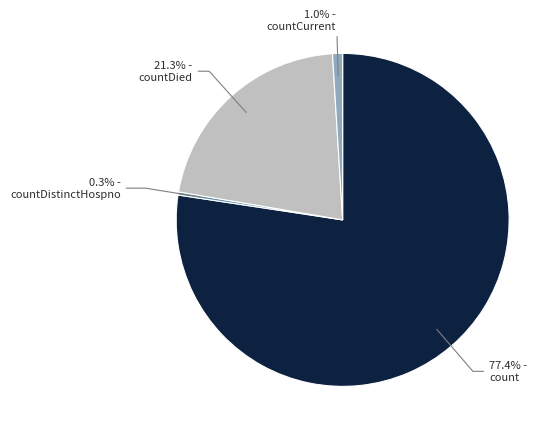

Does any single category account for the majority?

Yes